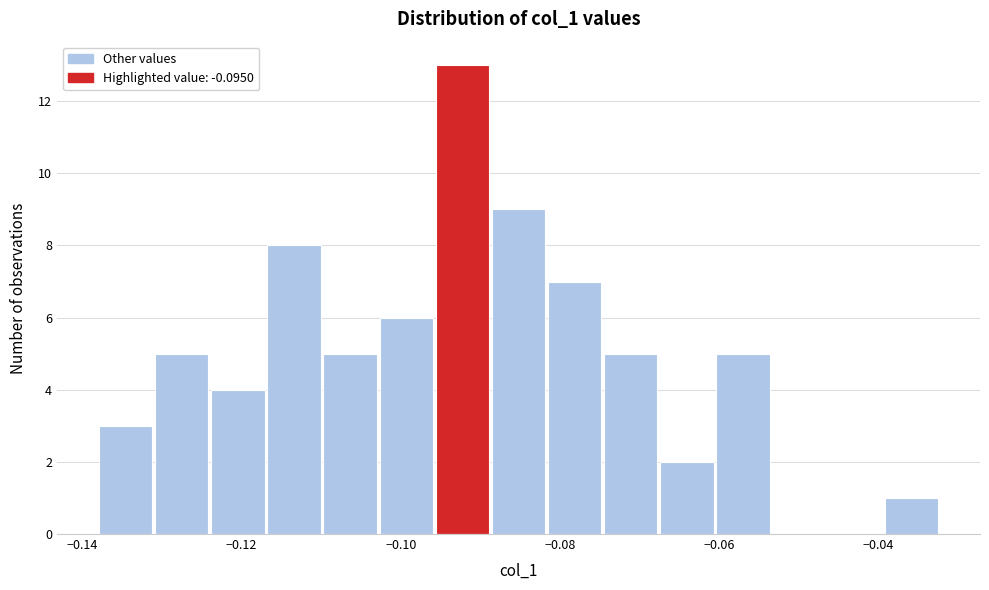

Read against the x-axis, roughly where is the centre of the tallest bar?

-0.092